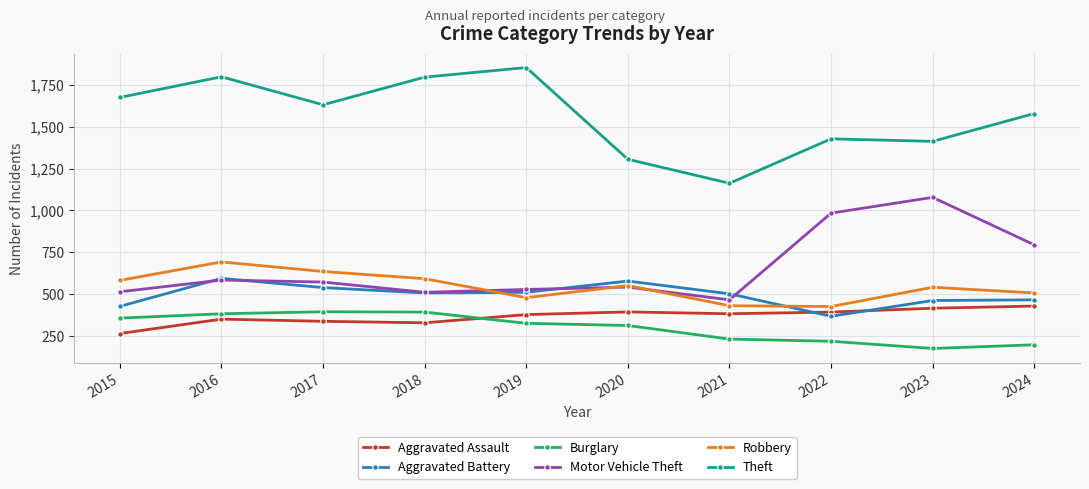

At which category does the chart reach its peak across all series?

2019